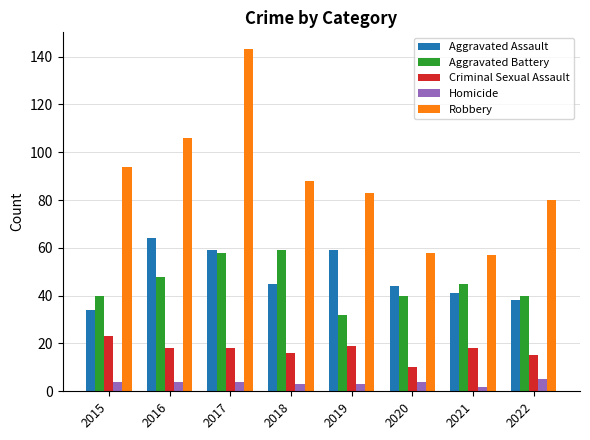

Between 2017 and 2020, which series saw the biggest shift?

Robbery